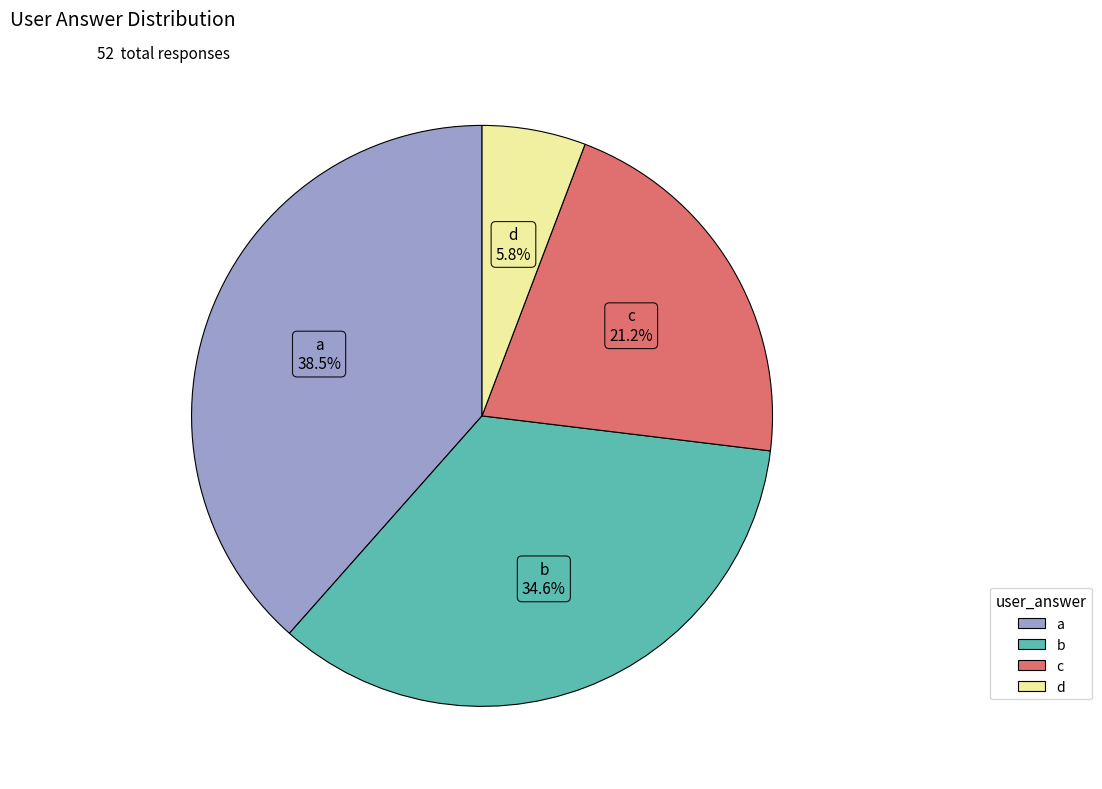

Rank the categories by value from lowest to highest.

d, c, b, a